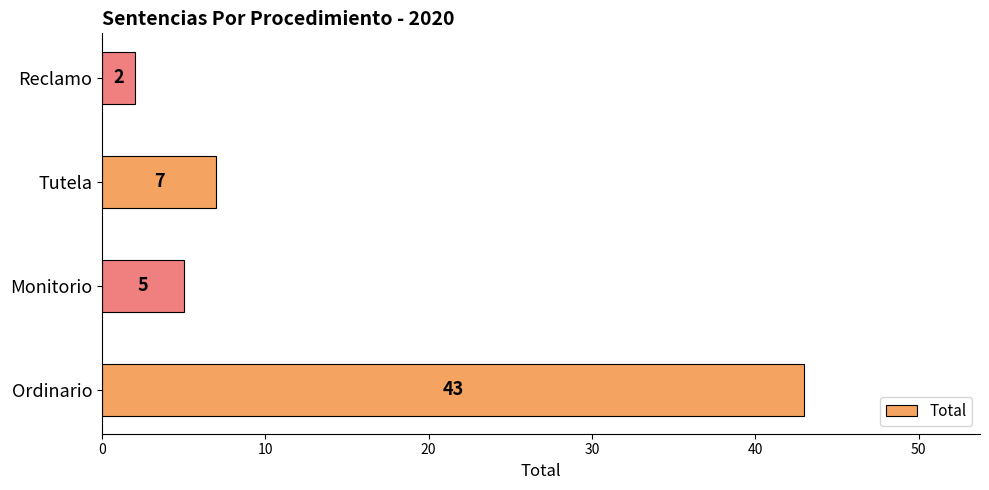

What is the difference between the maximum and minimum values?

41